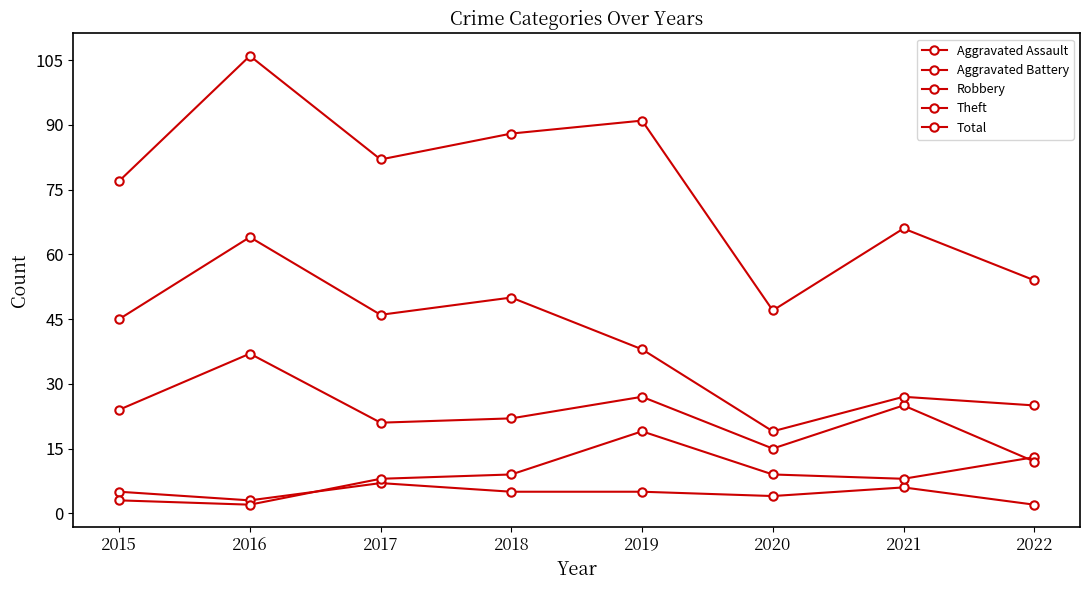

Is this an area chart (filled region under the line)?

No